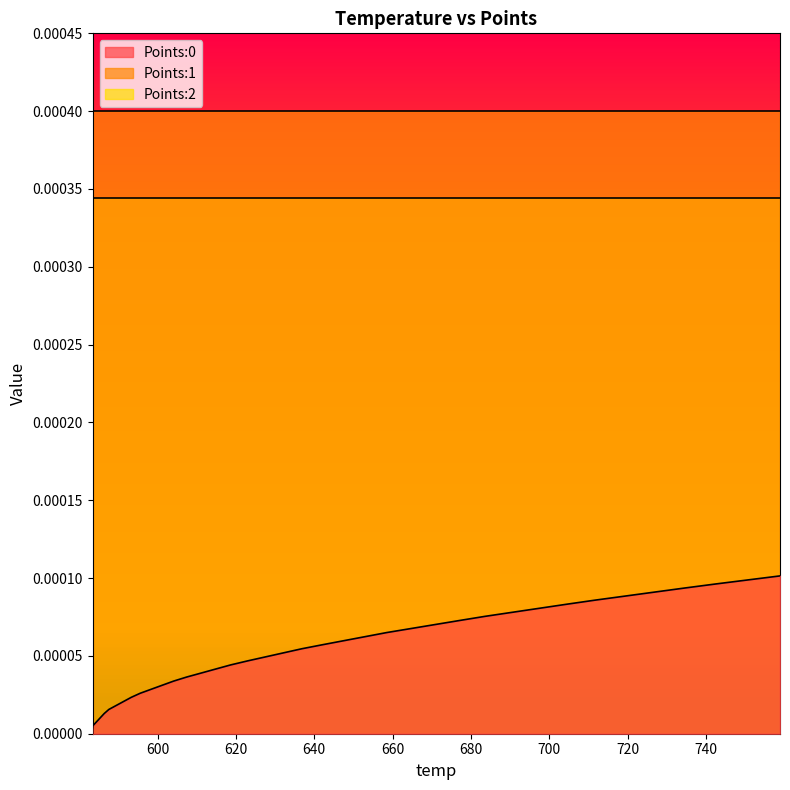

What are all the series names shown in the legend?

Points:0, Points:1, Points:2